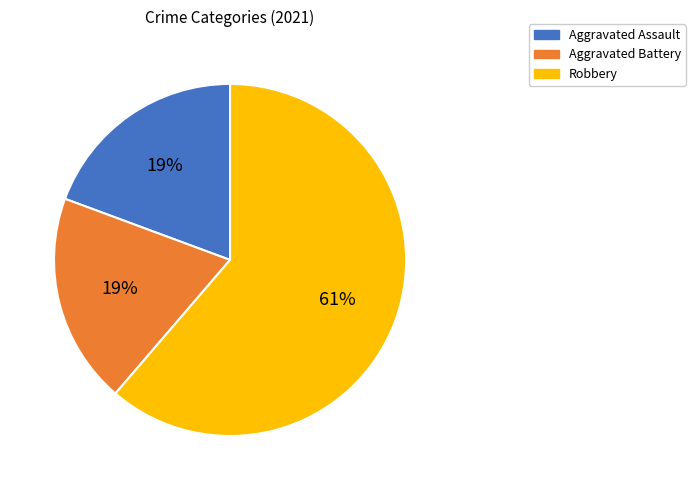

How many segments does this pie chart have?

3